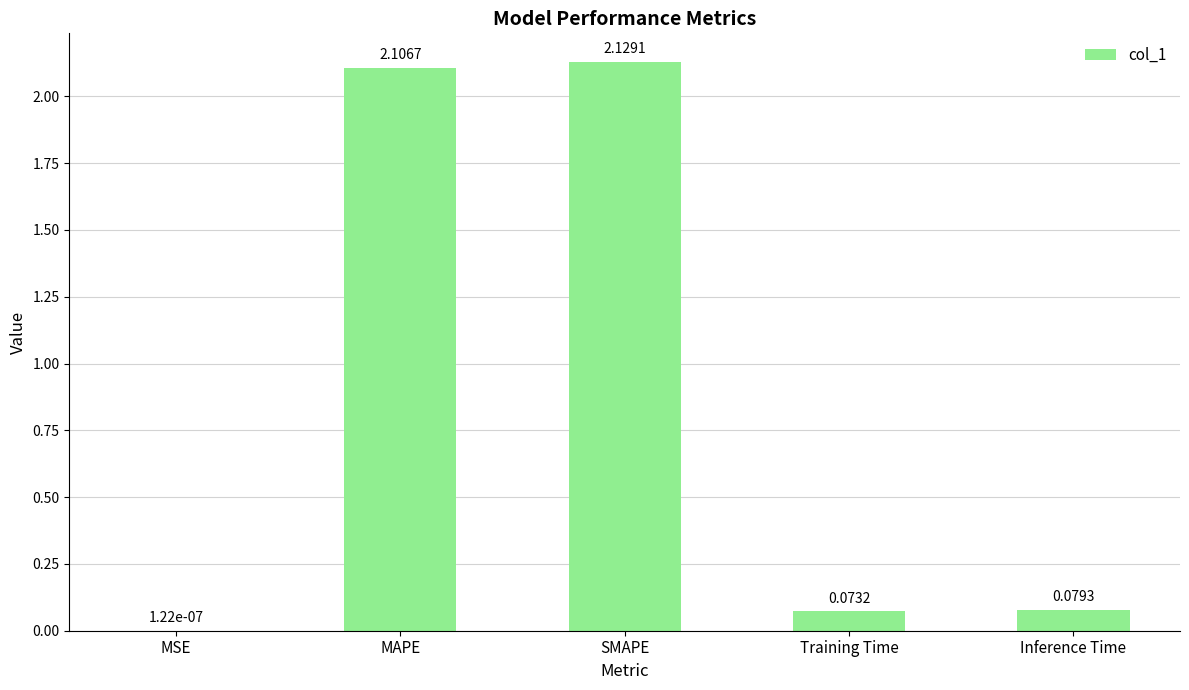

Which has a higher value, MAPE or SMAPE?

SMAPE